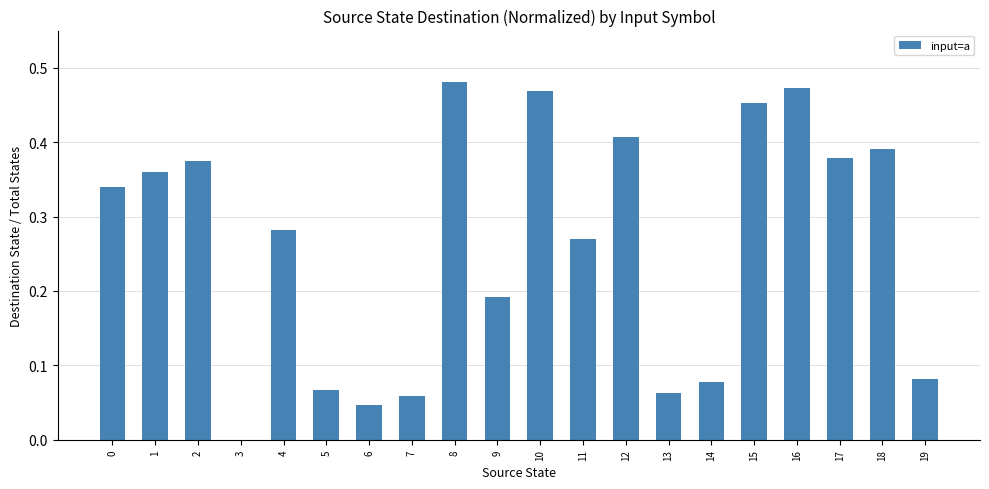

The chart shows a value of 0.6 at 2. True or false?

False